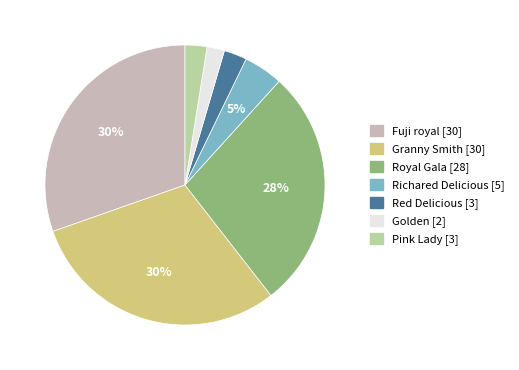

The Fuji royal slice represents 30% of the pie. True or false?

True